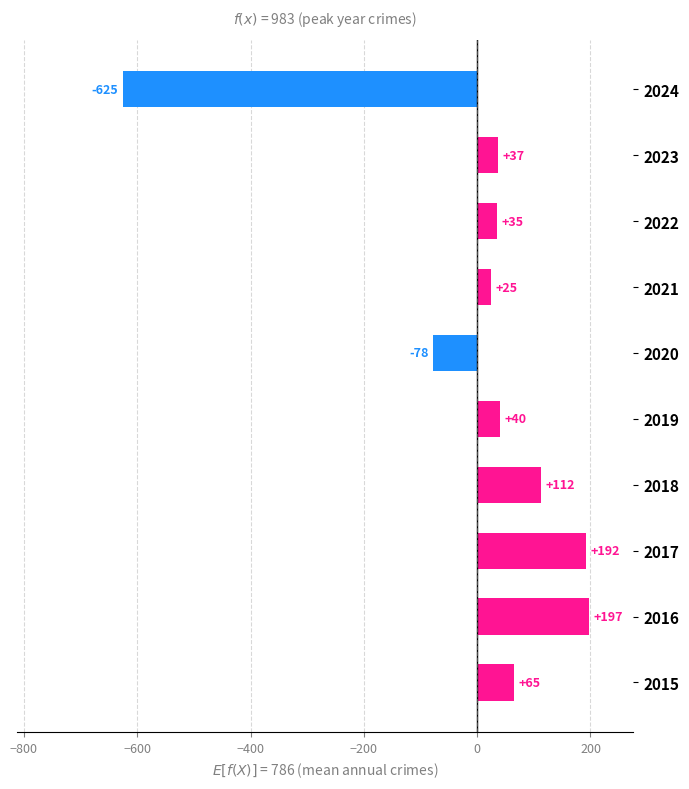

How many positive values are there?

8